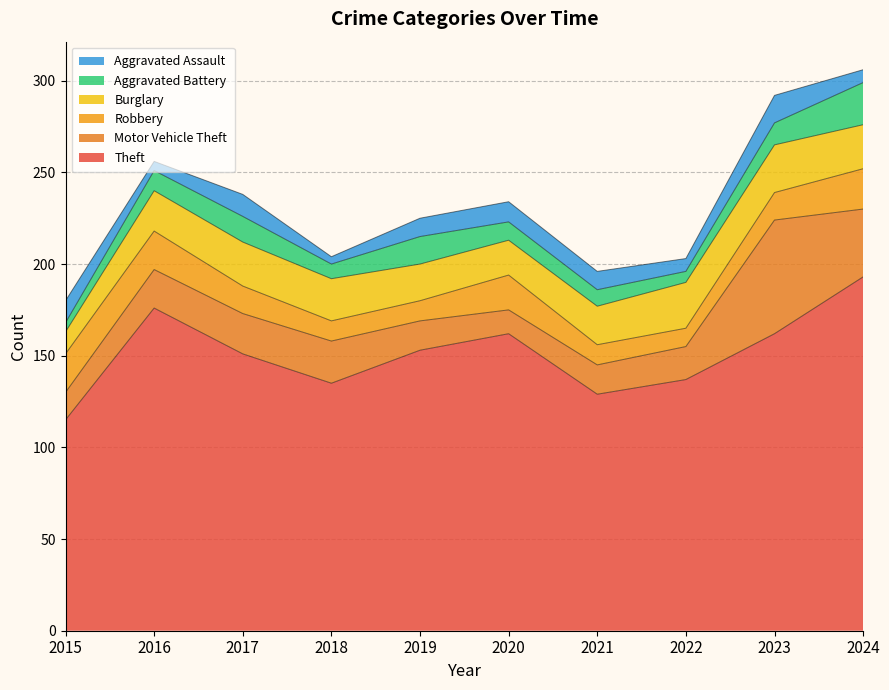

What is the spread (max minus min) of values at 2017?

139